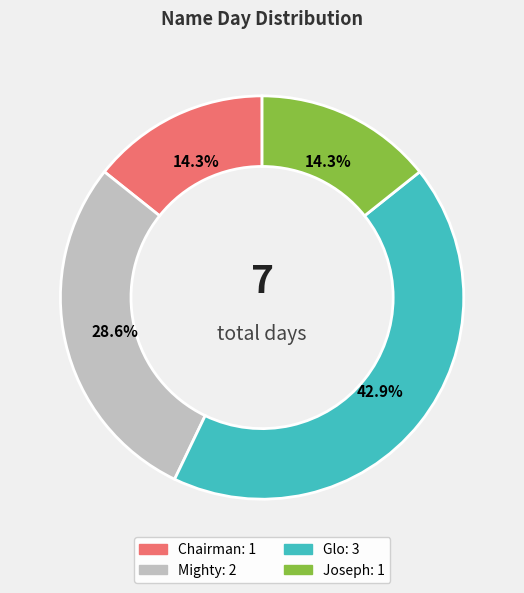

What portion of the pie excludes Mighty?

71.4%